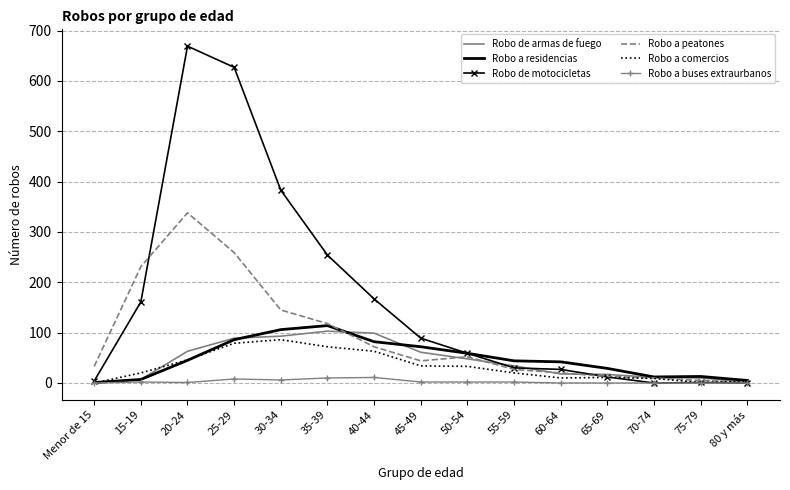

Which series has the largest range (max minus min)?

Robo de motocicletas